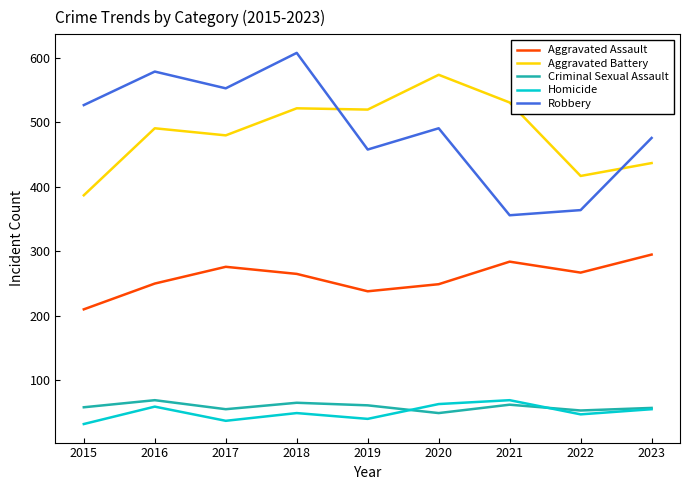

True or false: Aggravated Assault and Homicide cross at least once.

False